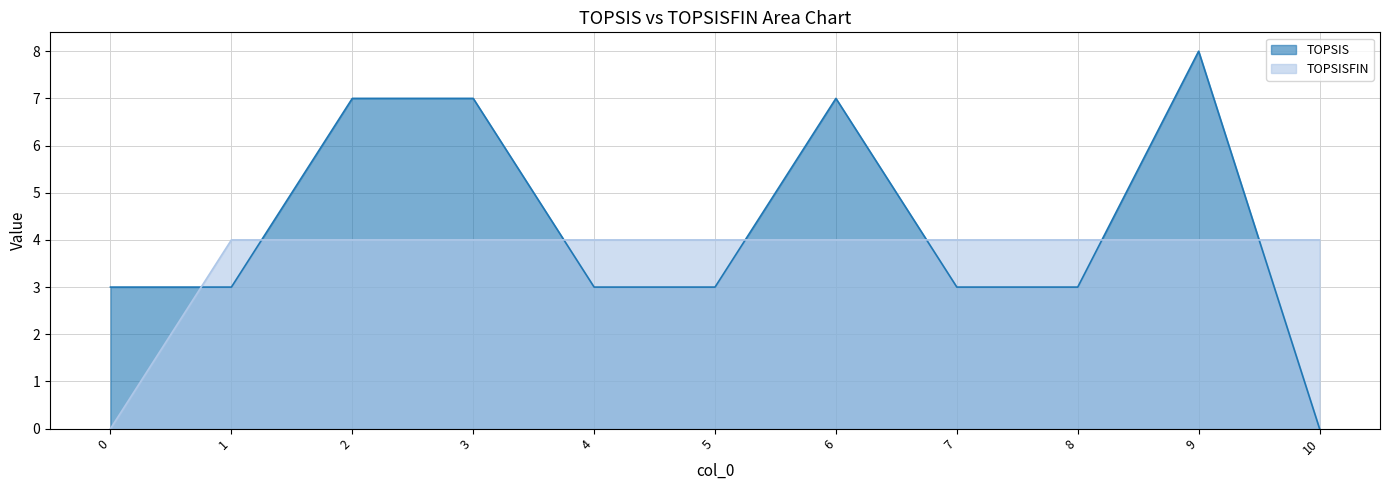

Which has a higher value, 10 or 6?

6